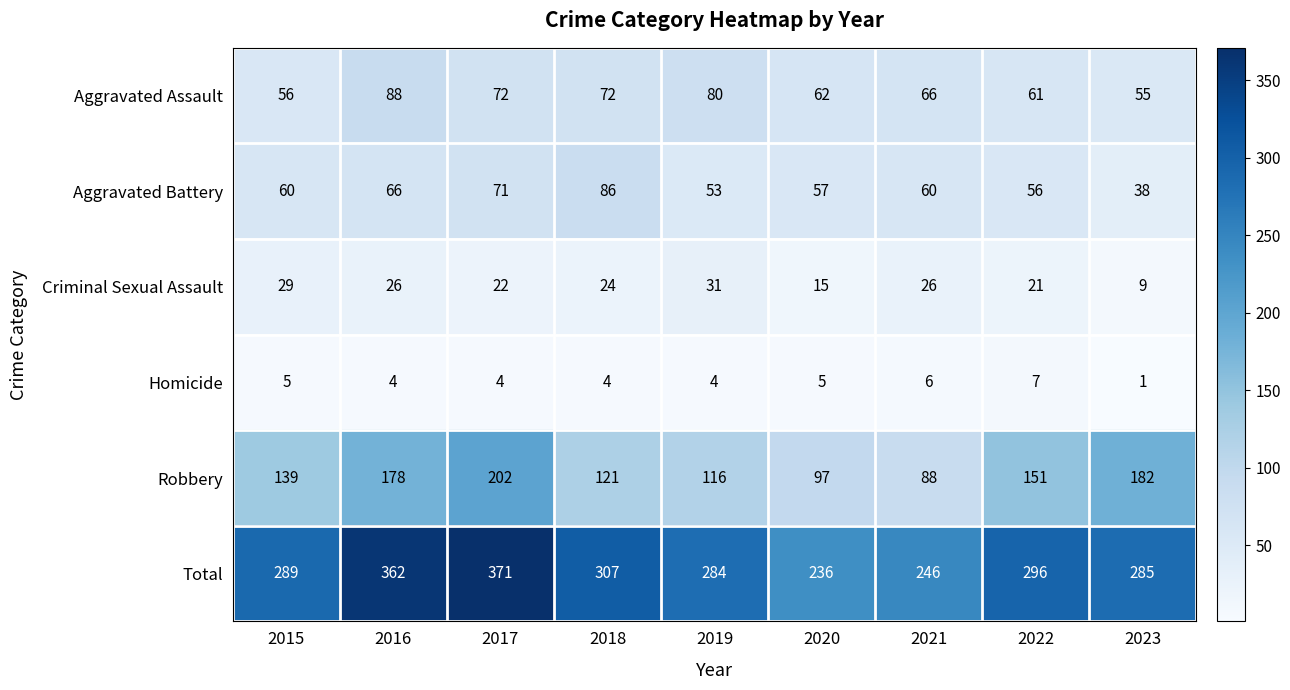

Which label corresponds to the largest value in the chart?

2017